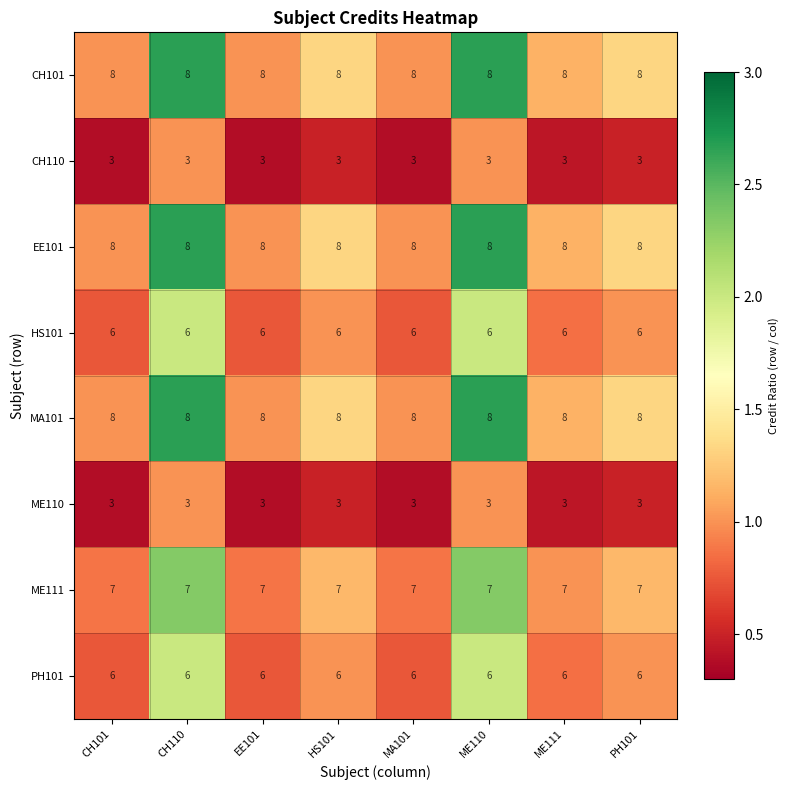

Is the value of CH101 at PH101 greater than the value of HS101 at CH110?

Yes